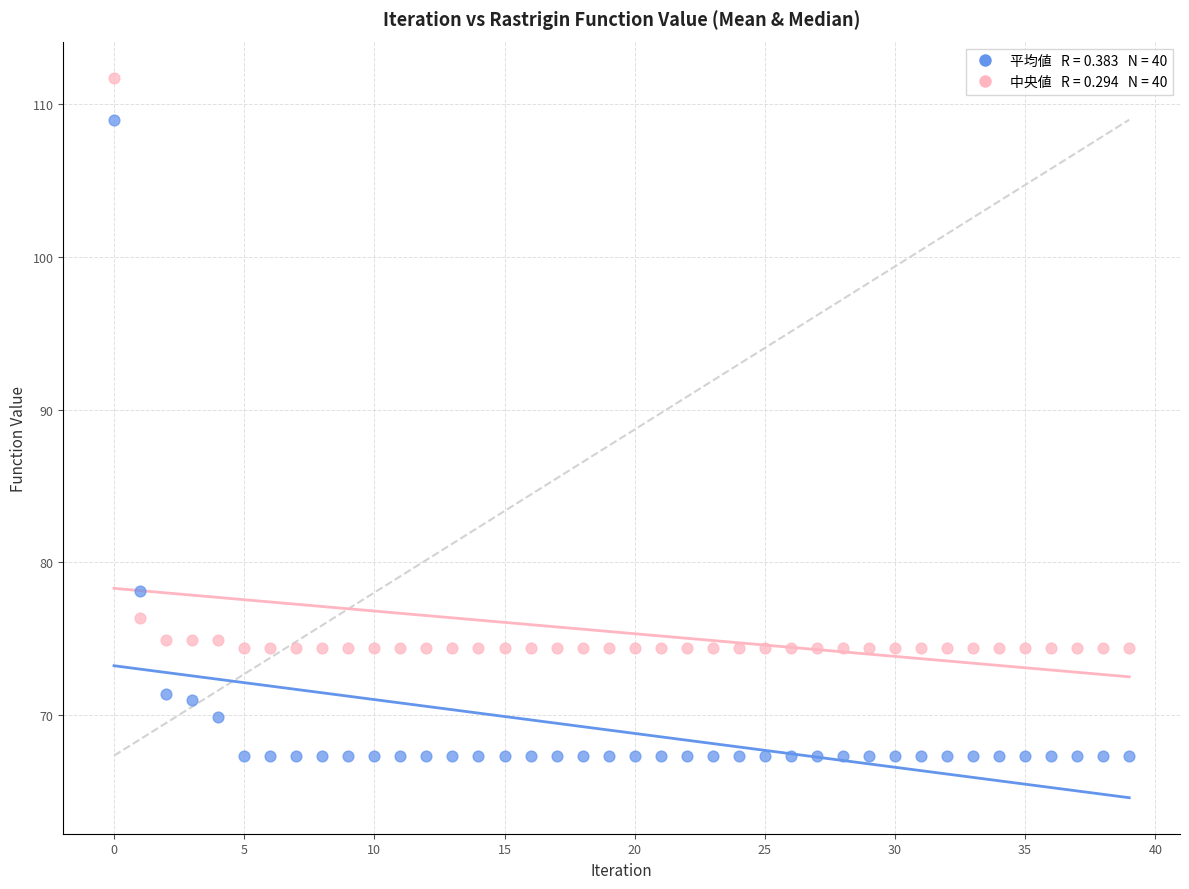

Across all series, what Y value is closest to 89?

78.1